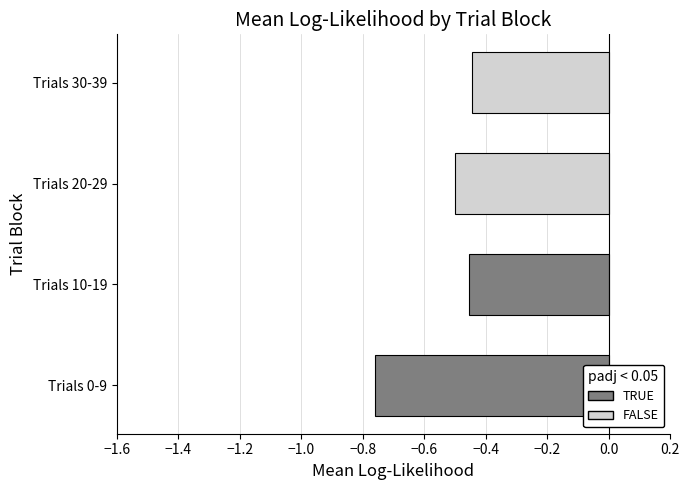

Between Trials 0-9 and Trials 30-39, which is larger?

Trials 30-39